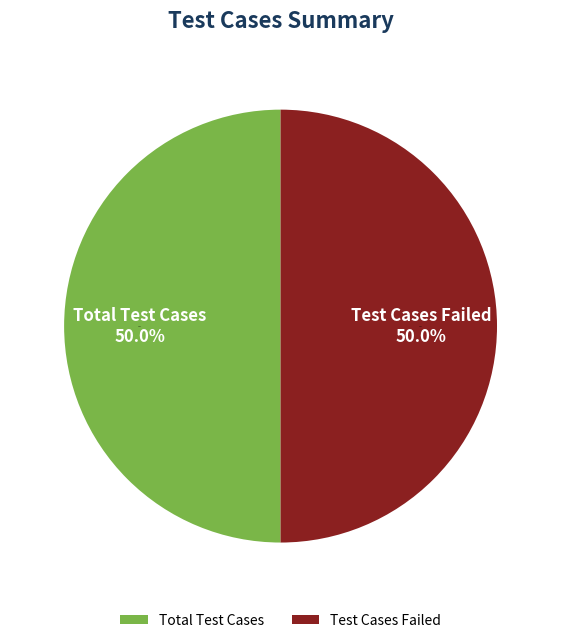

To the nearest percent, what portion does Total Test Cases represent?

50%